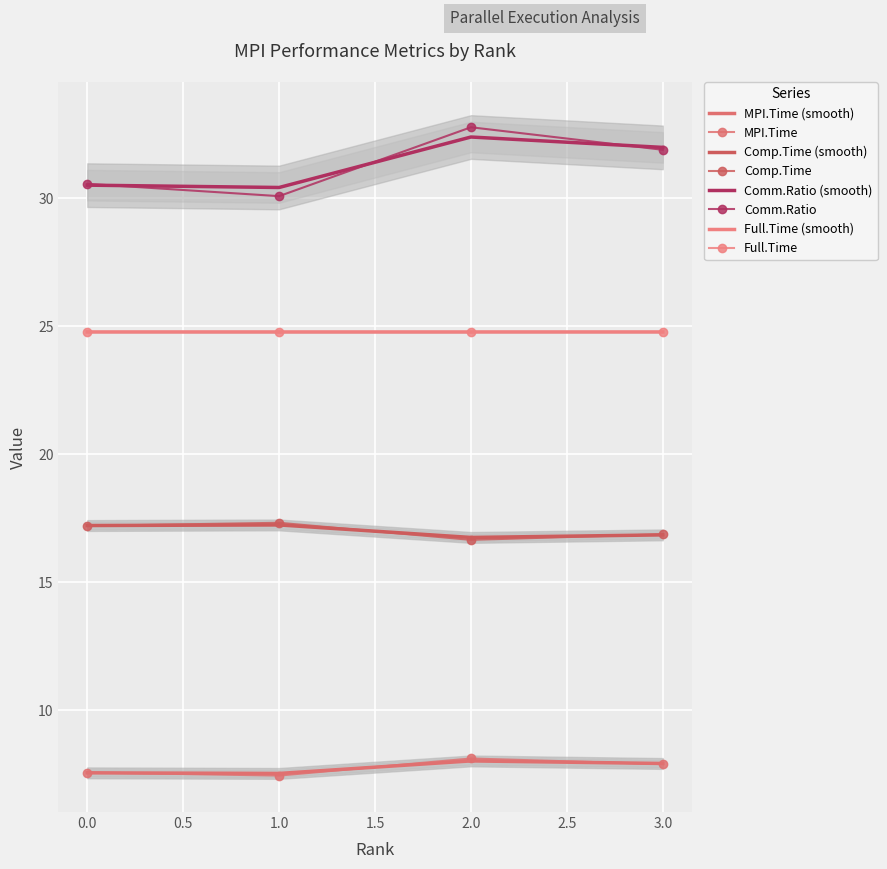

Reading left to right, extract all data points from this chart.

MPI.Time: 7.6	7.5	8.1	7.9
Comp.Time: 17.2	17.3	16.7	16.9
Comm.Ratio: 30.6	30.1	32.8	31.9
Full.Time: 24.8	24.8	24.8	24.8